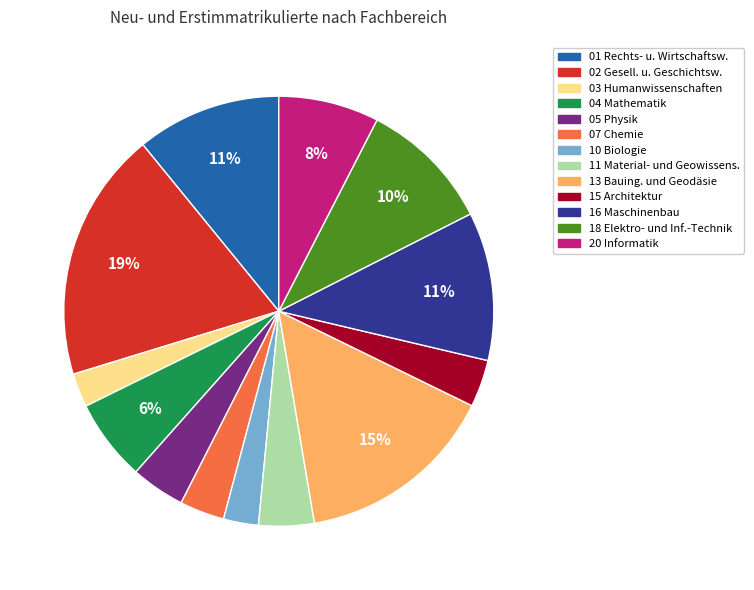

Which has a higher value, 20 Informatik or 05 Physik?

20 Informatik